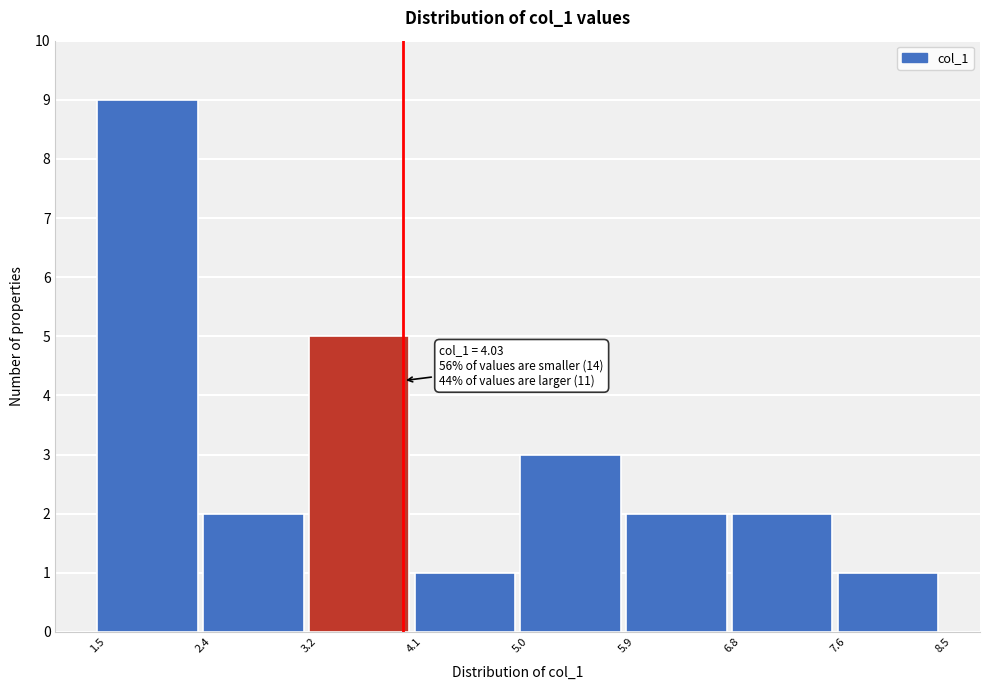

Over which range of the x-axis is the bar tallest?

1.5 to 2.4